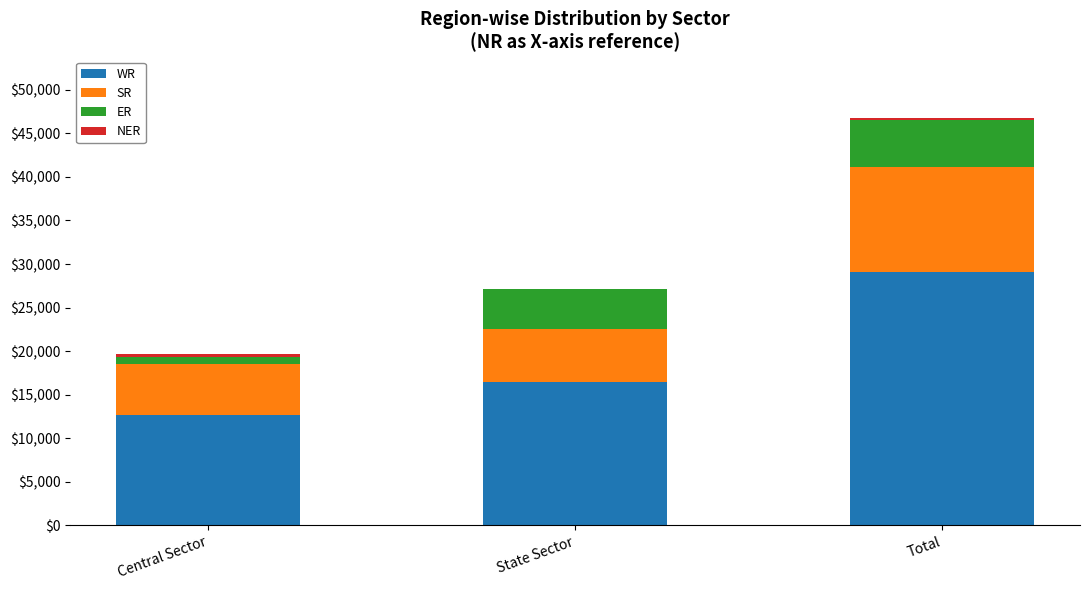

What is the highest value of the WR series?

29133